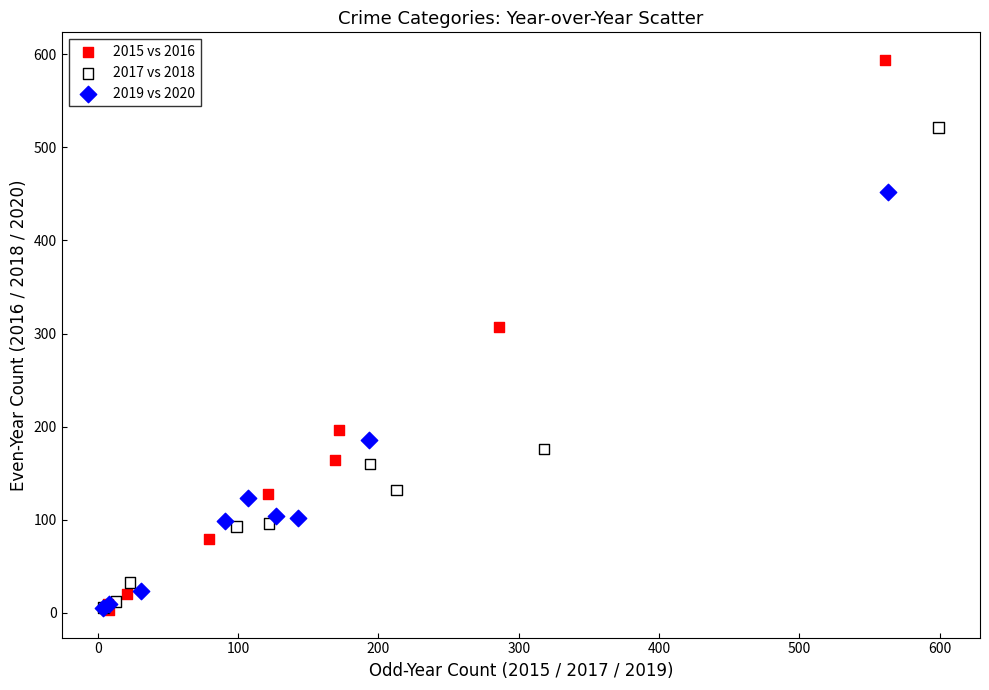

Which series has the largest Y range (max minus min)?

2015 vs 2016